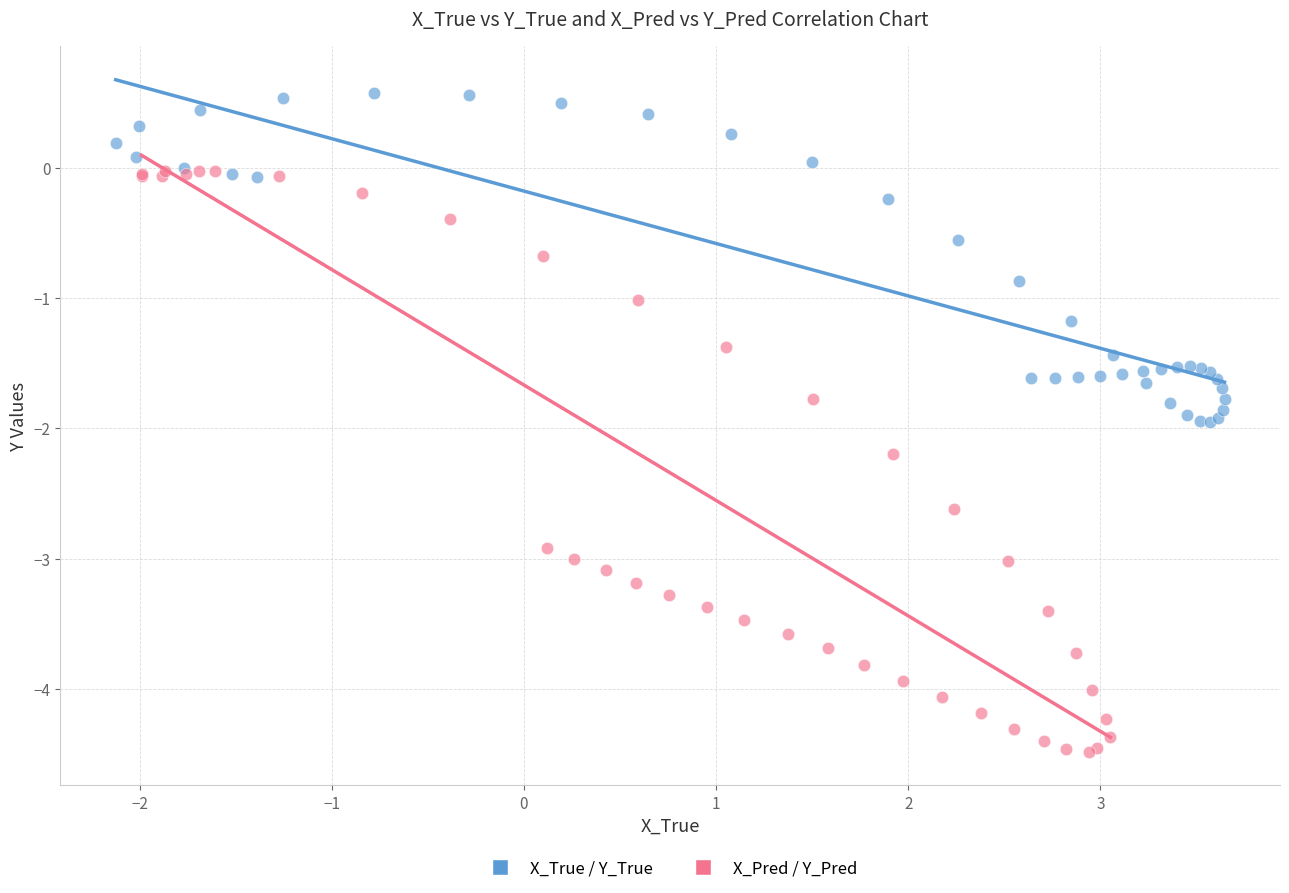

What are all the series names shown in the legend?

X_True / Y_True, X_Pred / Y_Pred